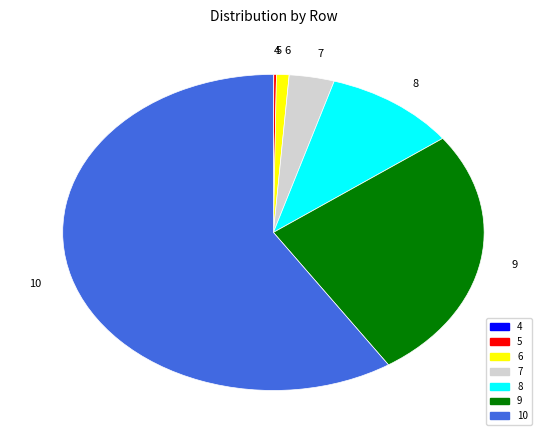

Do 7 and 9 together represent more than half of the pie?

No